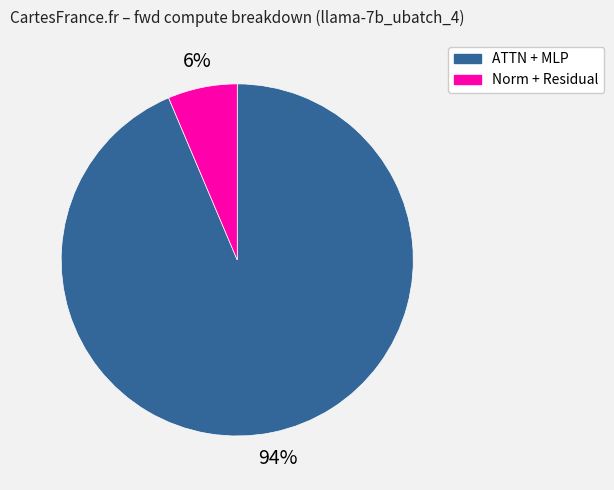

How many segments does this pie chart have?

2